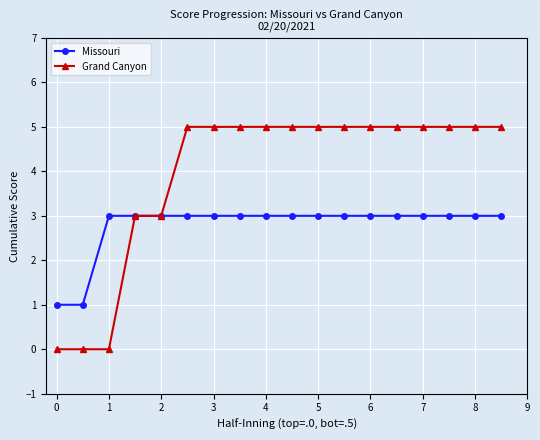

Which series has the largest total across all categories?

Grand Canyon